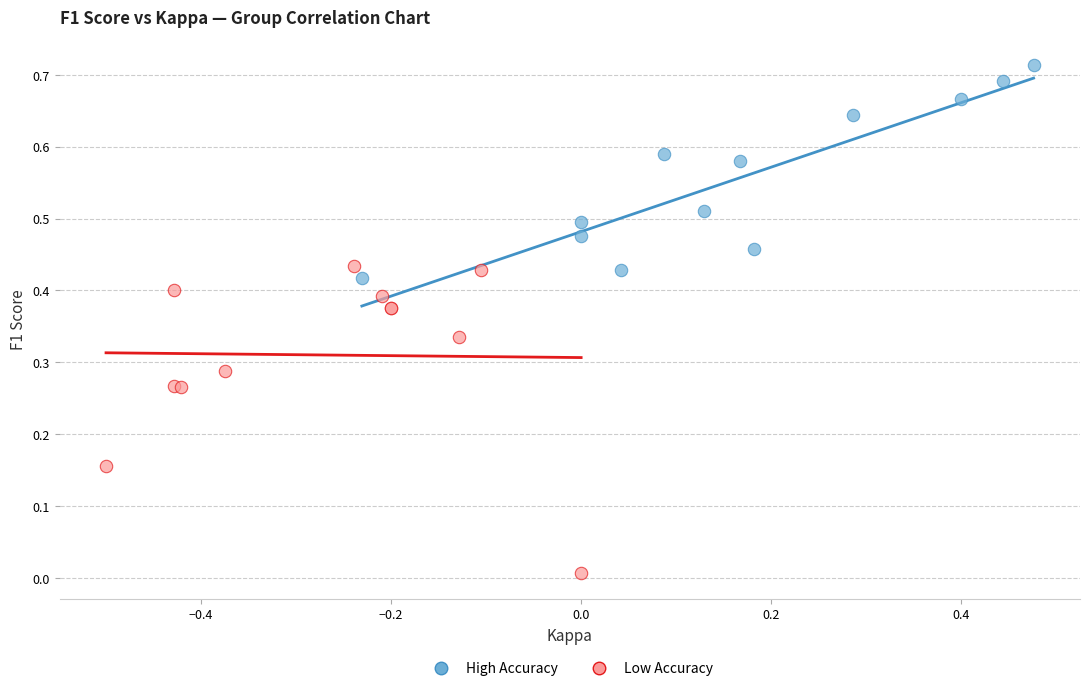

What are all the series names shown in the legend?

High Accuracy, Low Accuracy